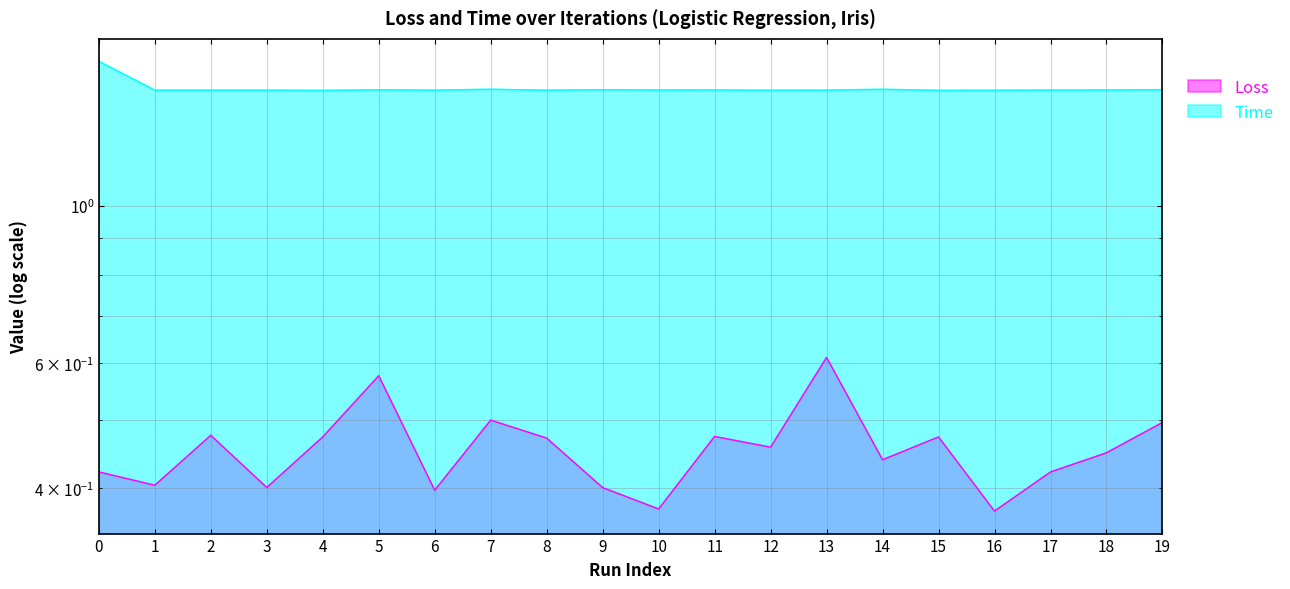

At which category does the chart reach its minimum across all series?

16